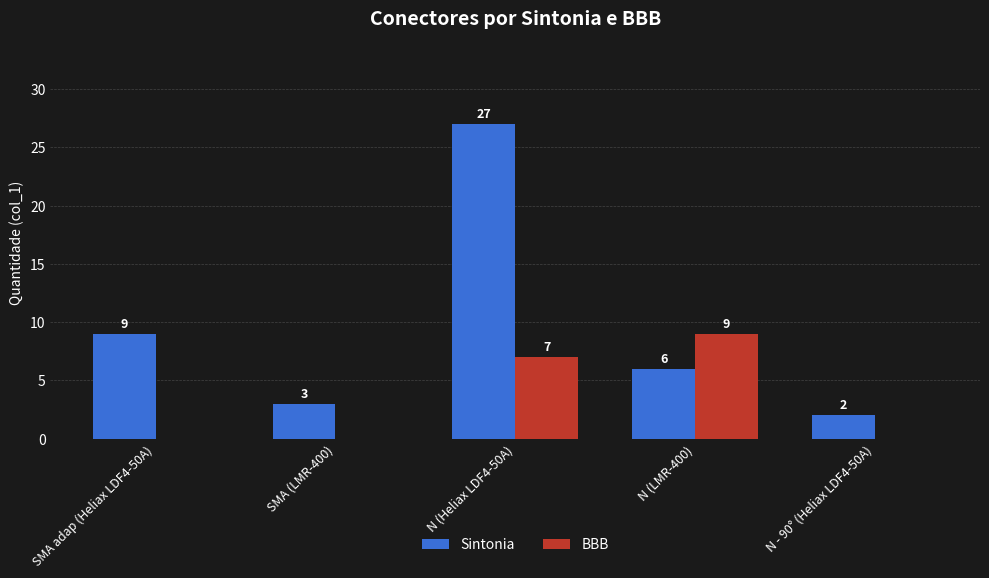

What is the maximum value shown in the chart?

27